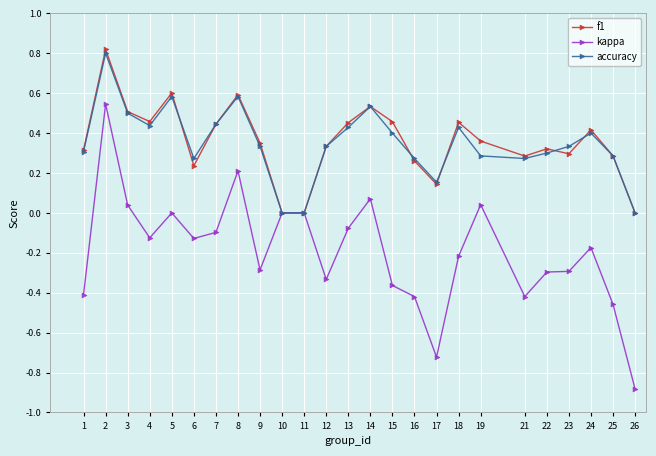

What is the sum of all kappa values?

-4.8